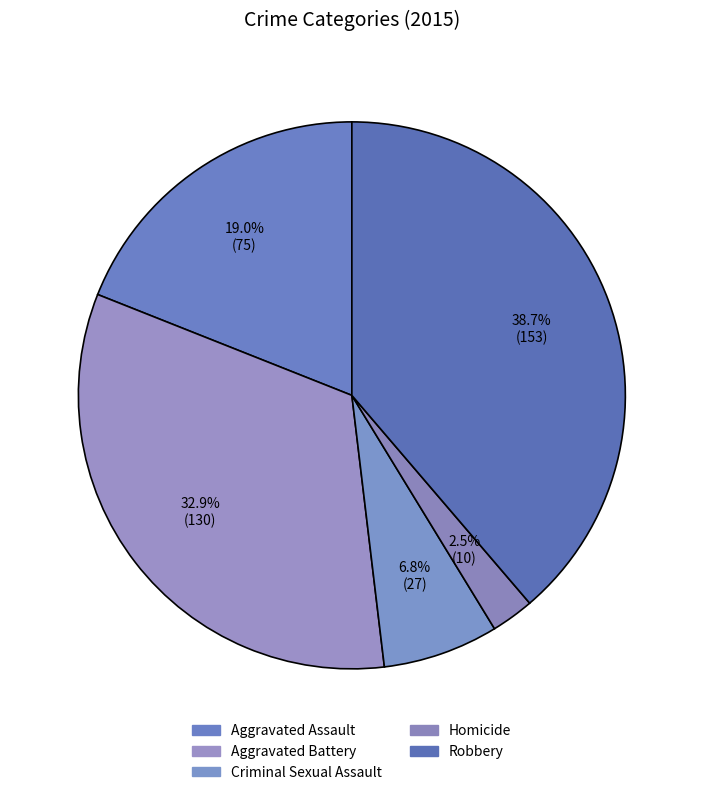

The Aggravated Assault slice represents 10% of the pie. True or false?

False